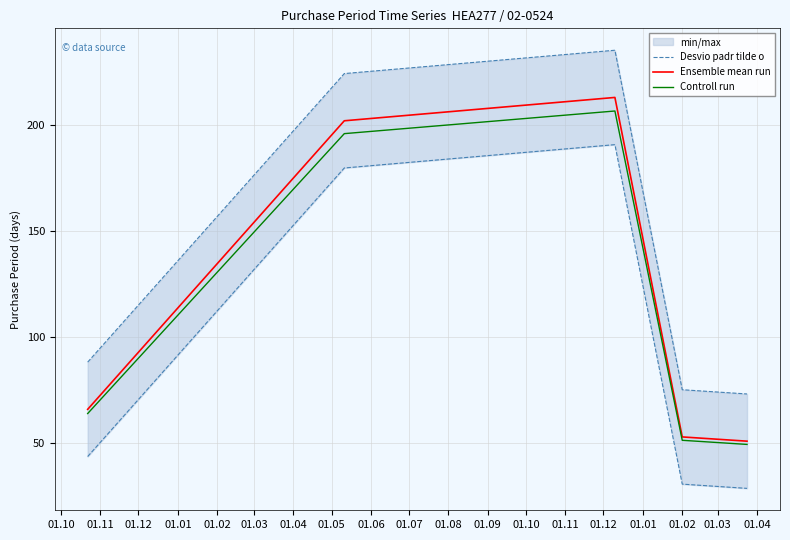

True or false: Controll run has more than 0 points higher than both neighbors.

True